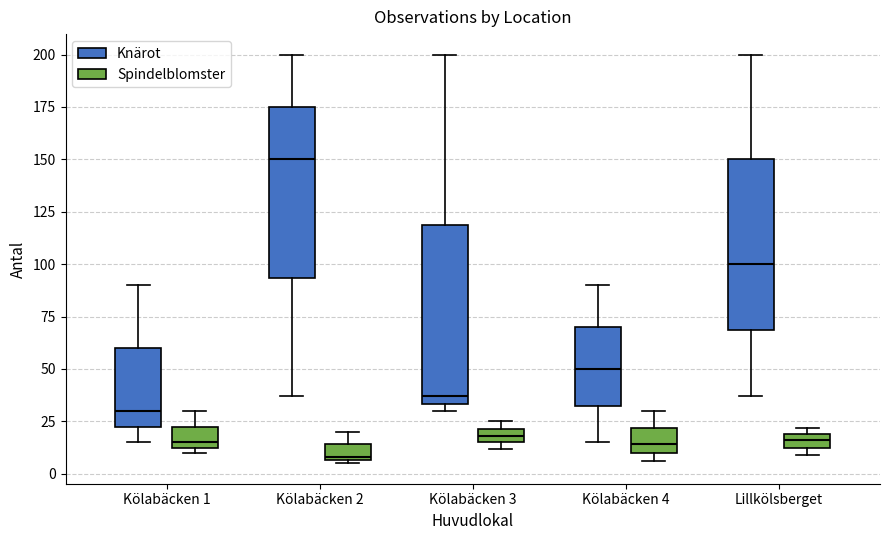

Which box's median line is the highest?

Kölabäcken 2 (Knärot)